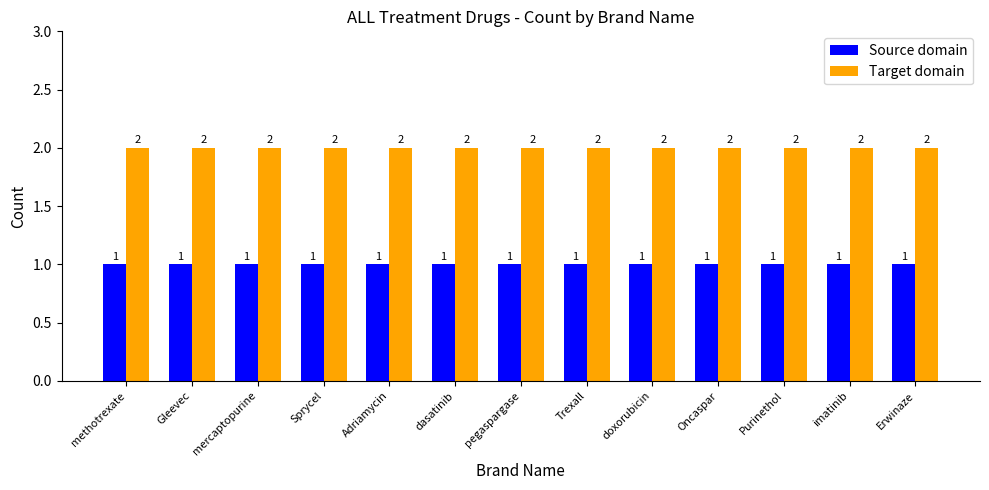

At Gleevec, list the series in order from largest to smallest.

Target domain, Source domain